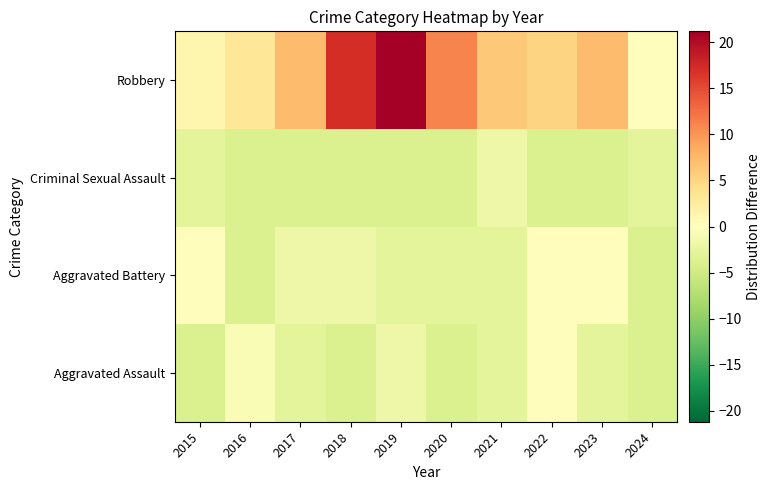

What is the smallest value displayed?

-3.8